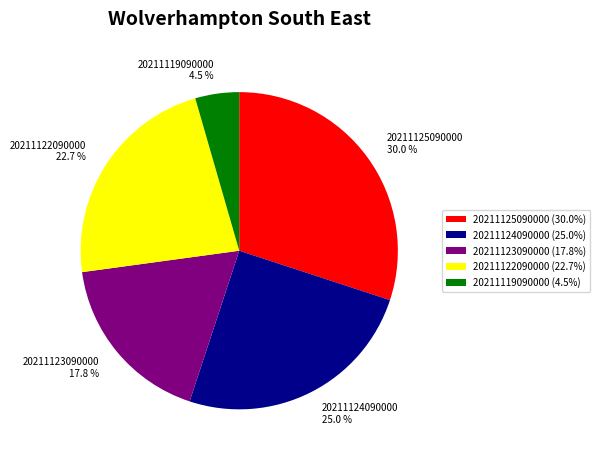

Rank the categories by value from lowest to highest.

20211119090000, 20211123090000, 20211122090000, 20211124090000, 20211125090000